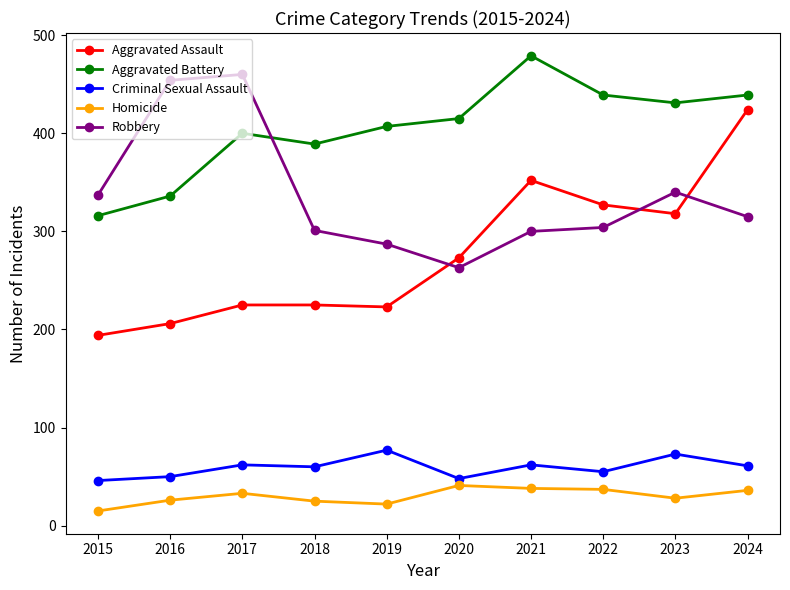

Rank the series at 2018 from highest to lowest value.

Aggravated Battery, Robbery, Aggravated Assault, Criminal Sexual Assault, Homicide